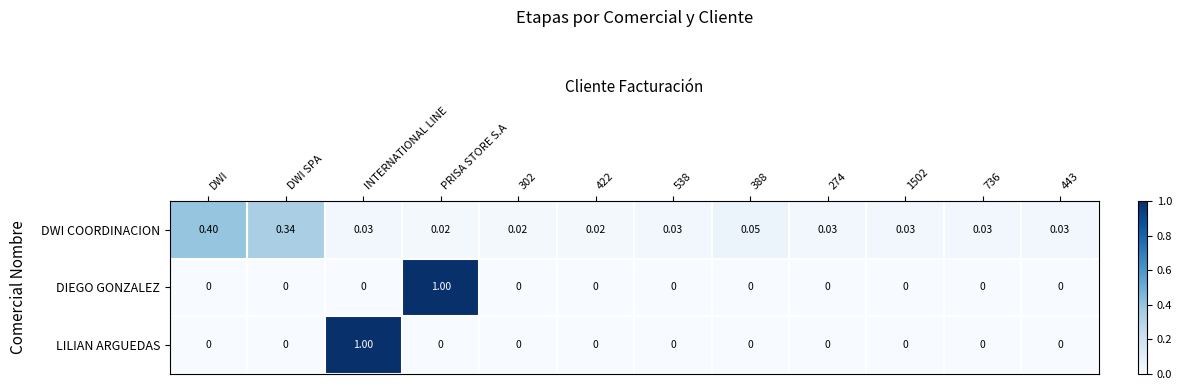

How many series are shown in this chart?

3